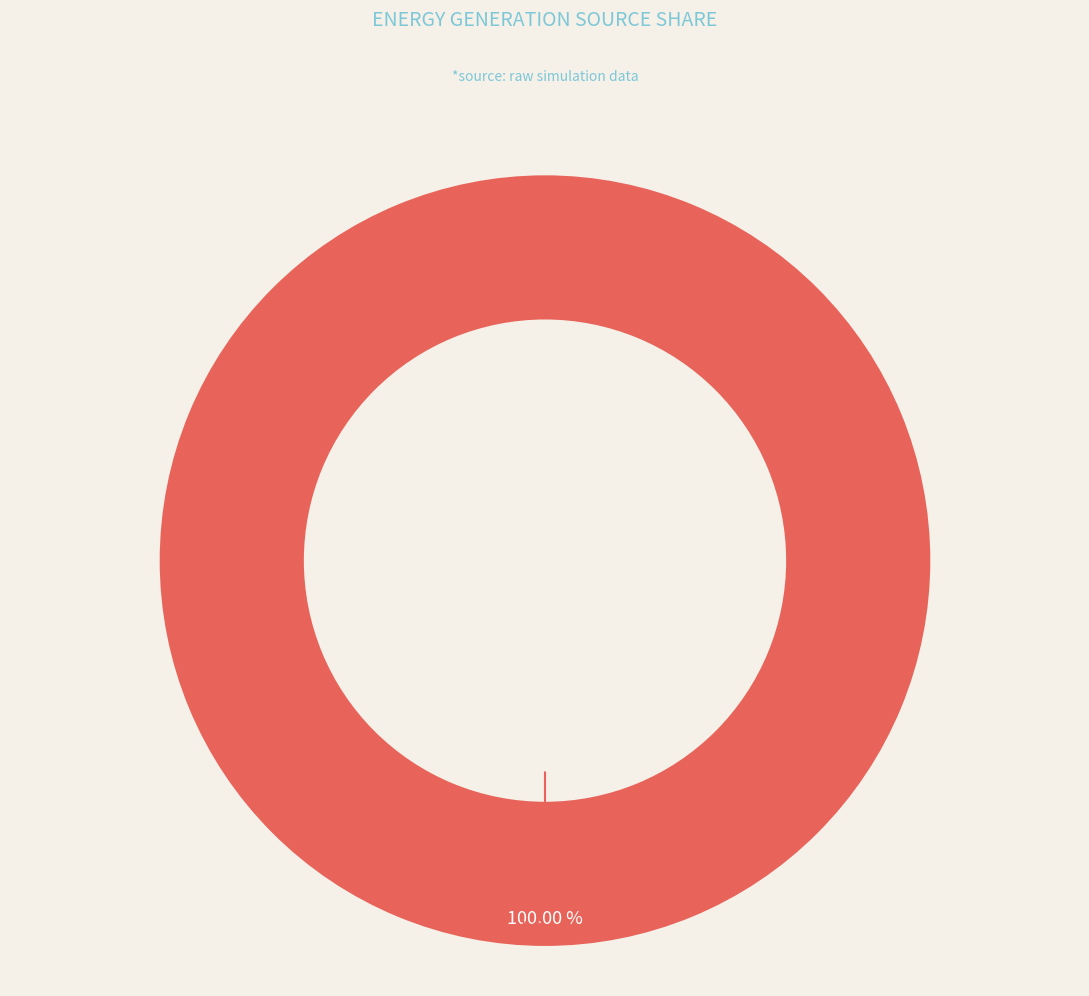

How many segments does this pie chart have?

1